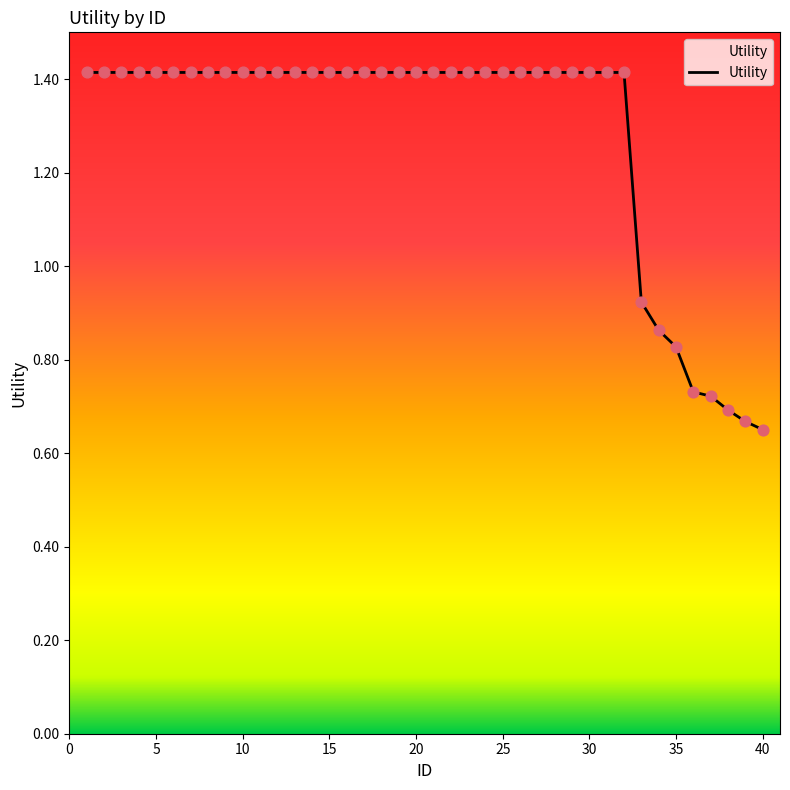

What is the greatest value displayed?

1.4